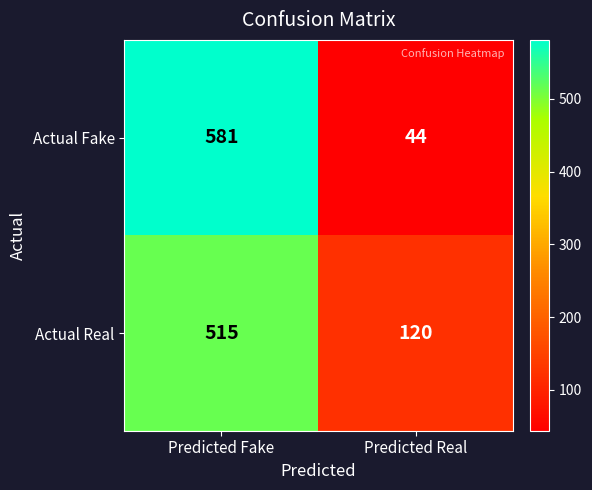

How many series are shown in this chart?

2